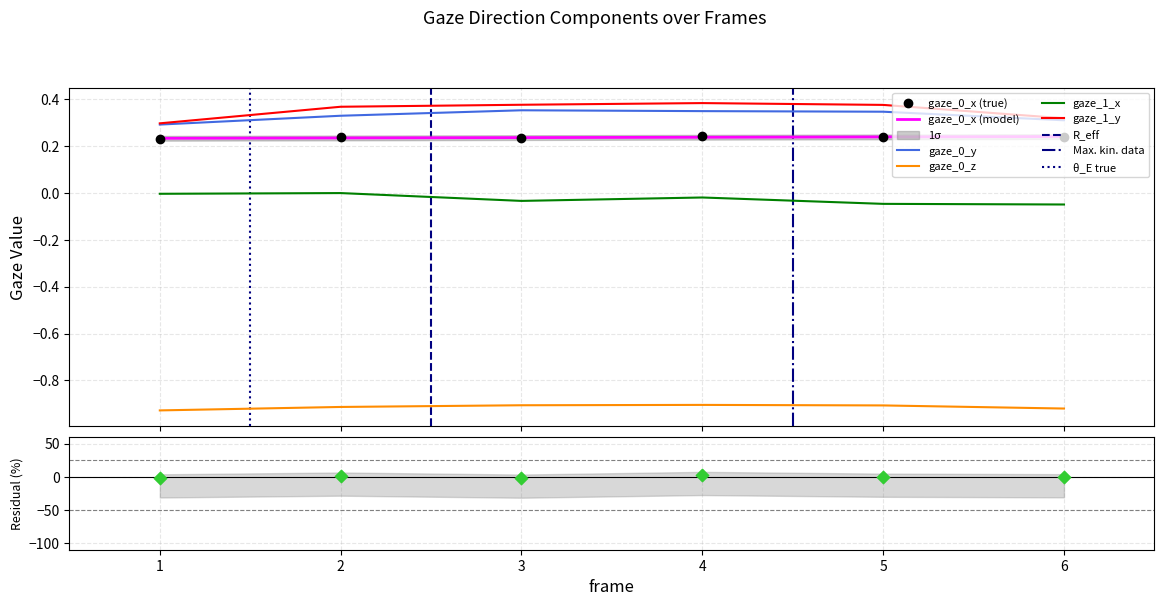

What is the total value across all series at 4?

0.1